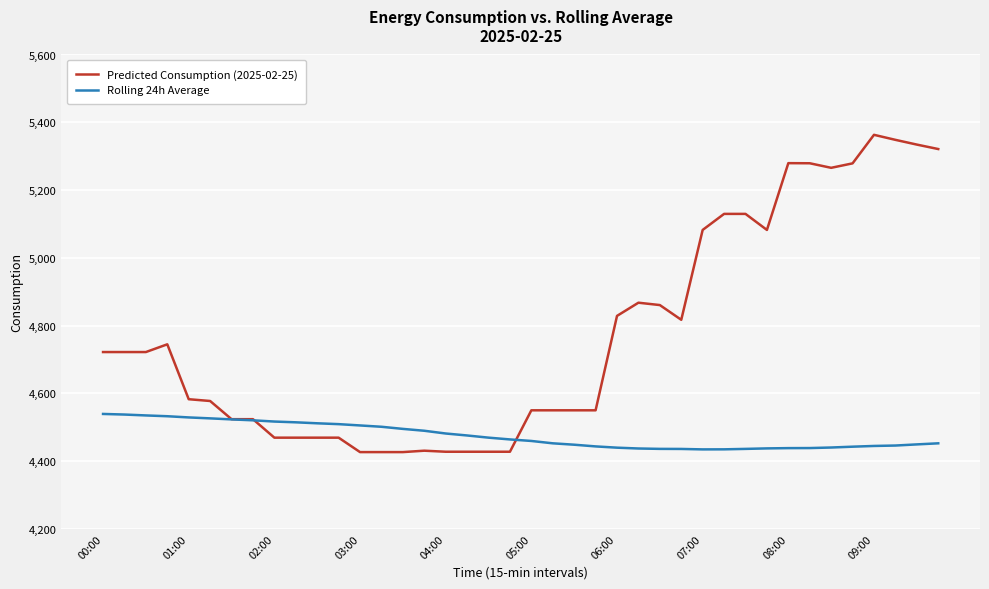

Which series has the largest total across all categories?

Predicted Consumption (2025-02-25)